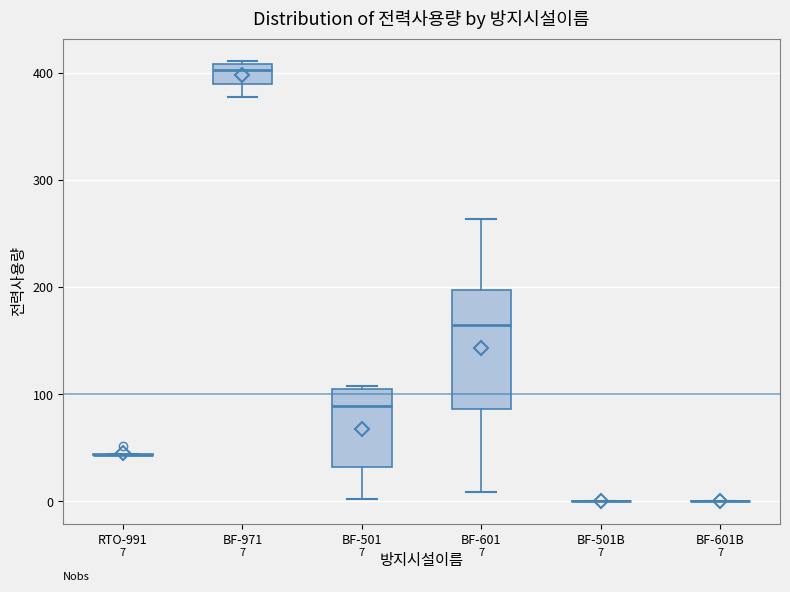

Comparing the boxes themselves (not the whiskers), which one is the tallest?

BF-601